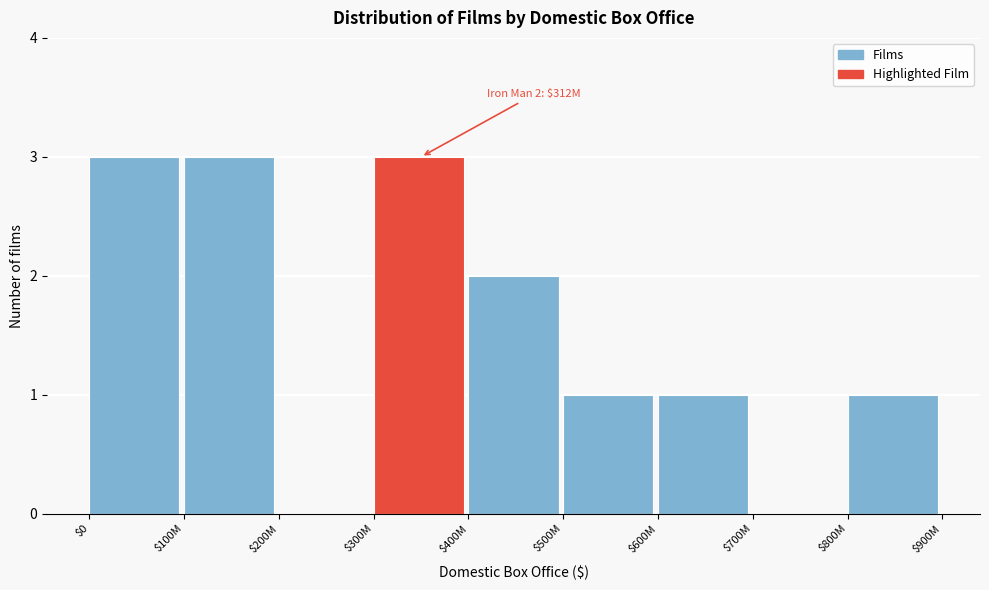

The chart shows a value of 2 at $400M. True or false?

True